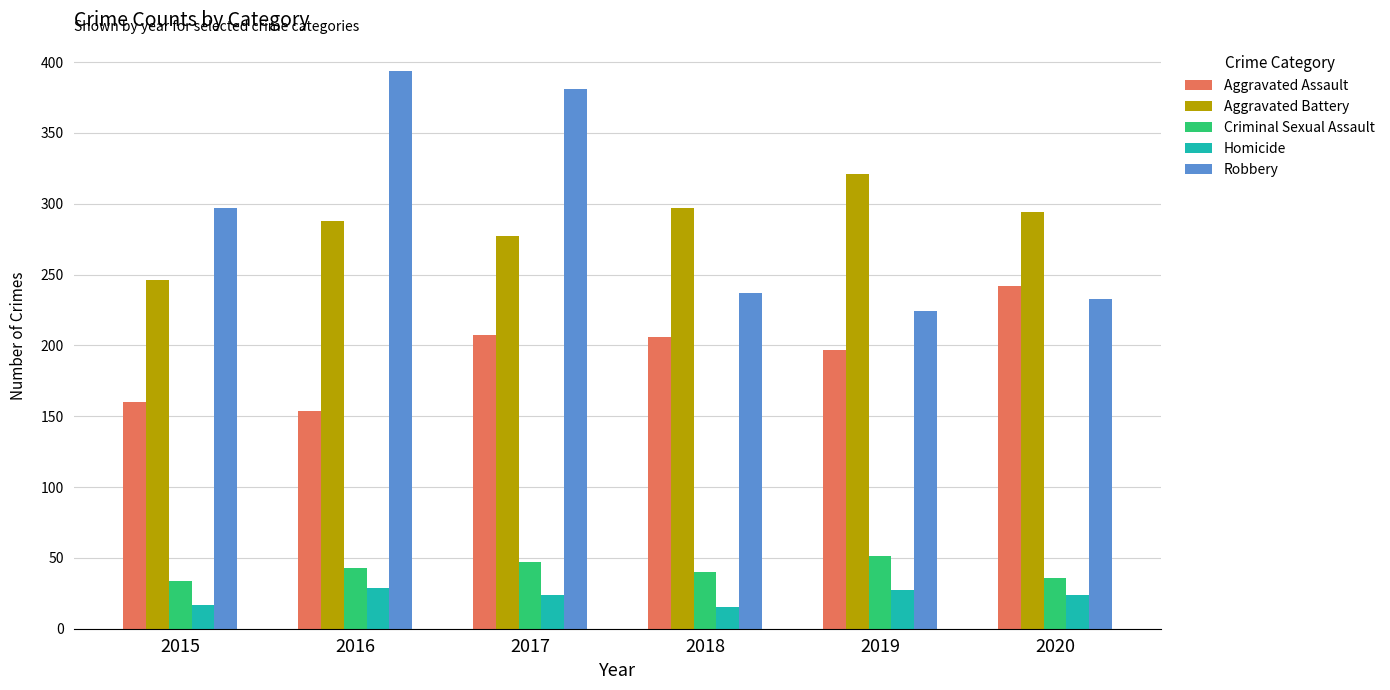

What is the value of the Homicide bar at the 1st from the left?

17